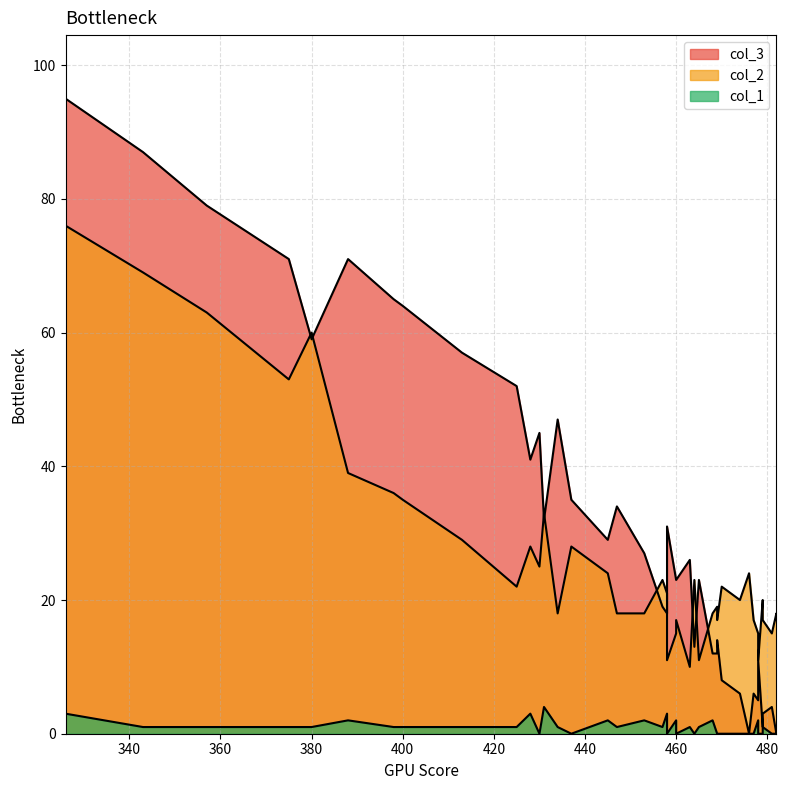

Which has a higher value, 425 or 437?

425